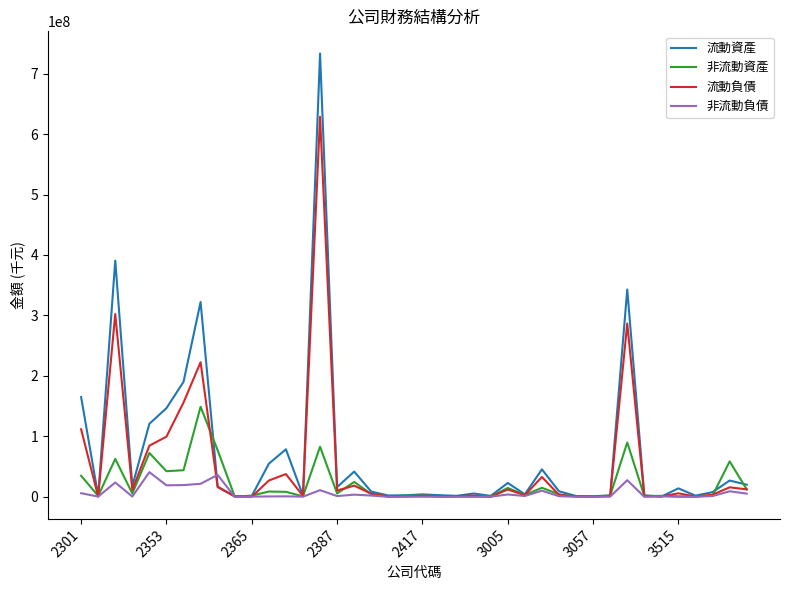

What is the highest value of the 流動負債 series?

628590767